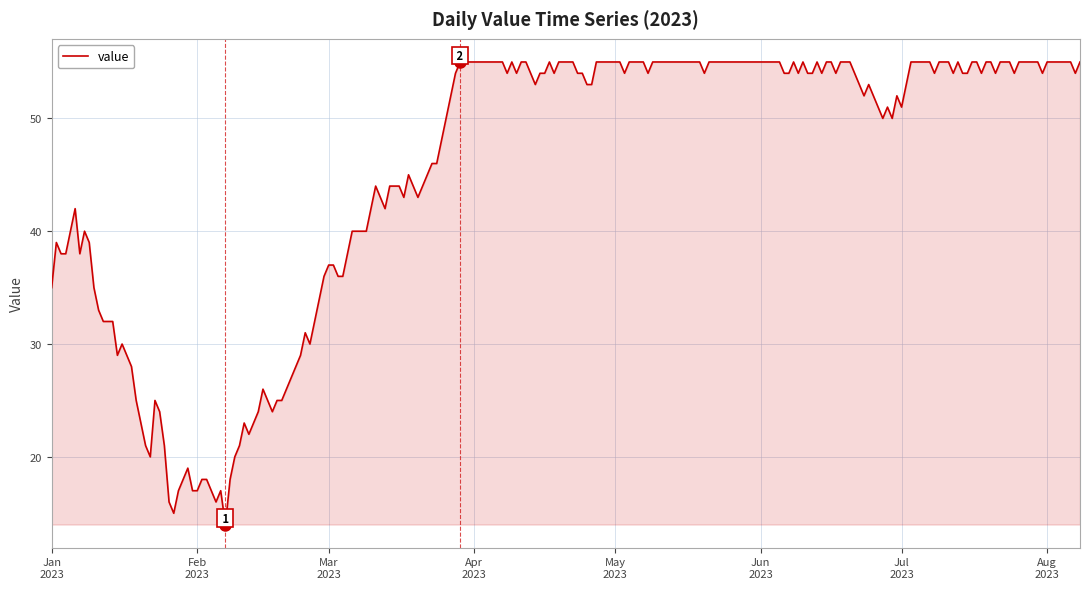

What is the minimum value shown in the chart?

14